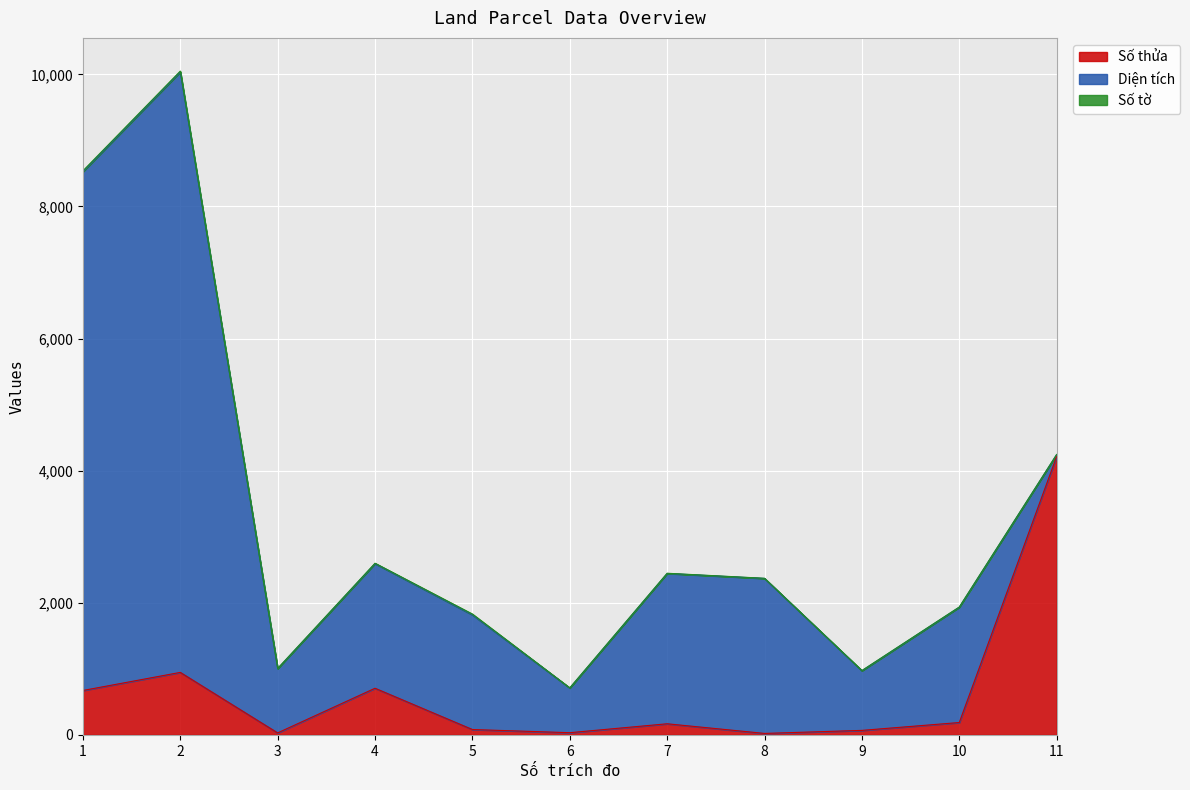

At which label does Diện tích reach its minimum?

11